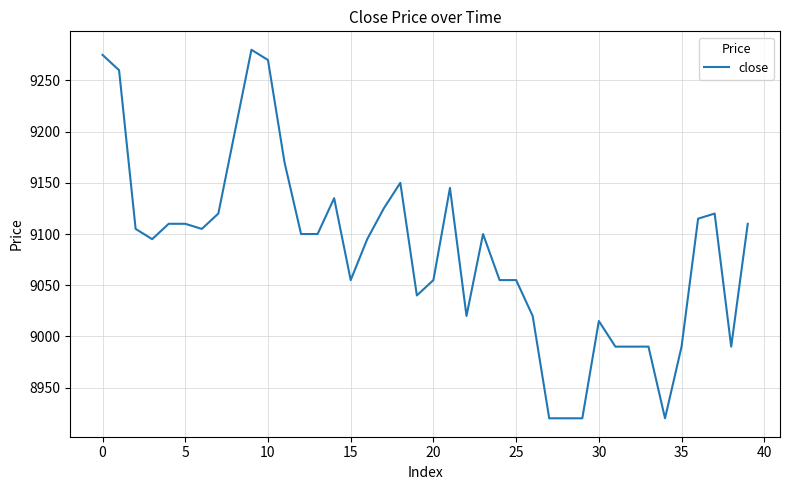

What is the minimum value shown in the chart?

8920